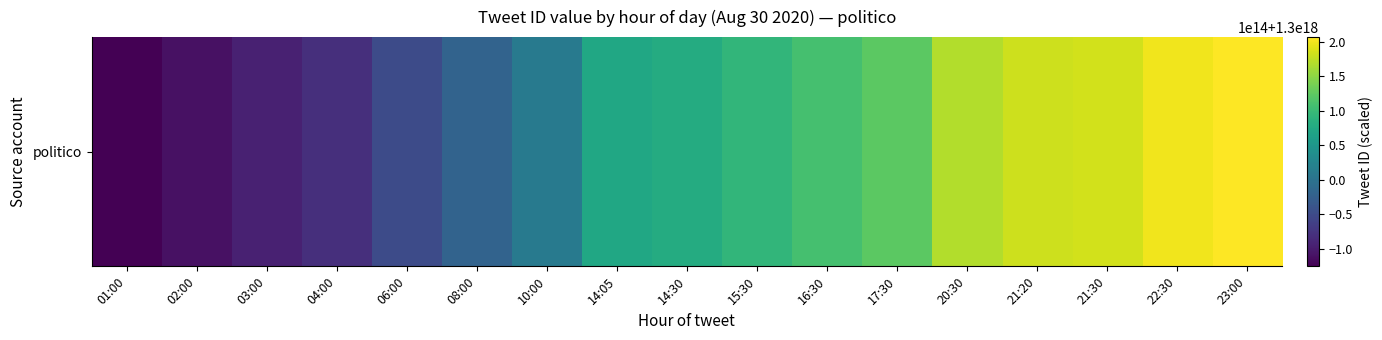

How many distinct data groups are displayed?

1